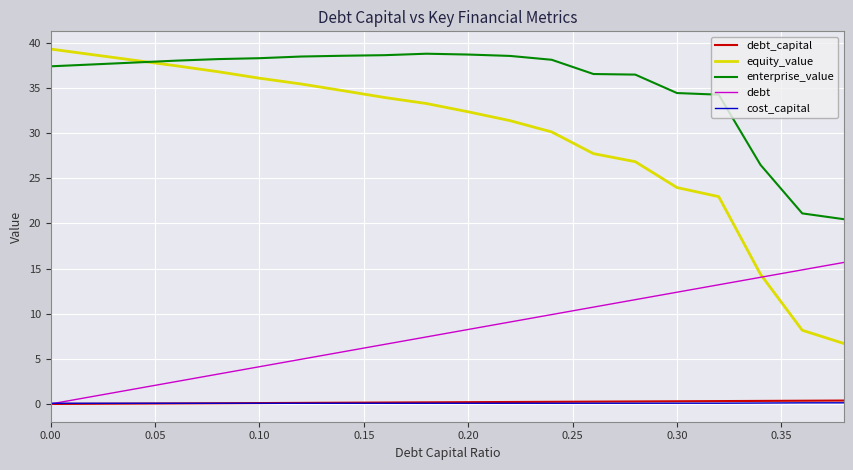

Which series has the largest total across all categories?

enterprise_value